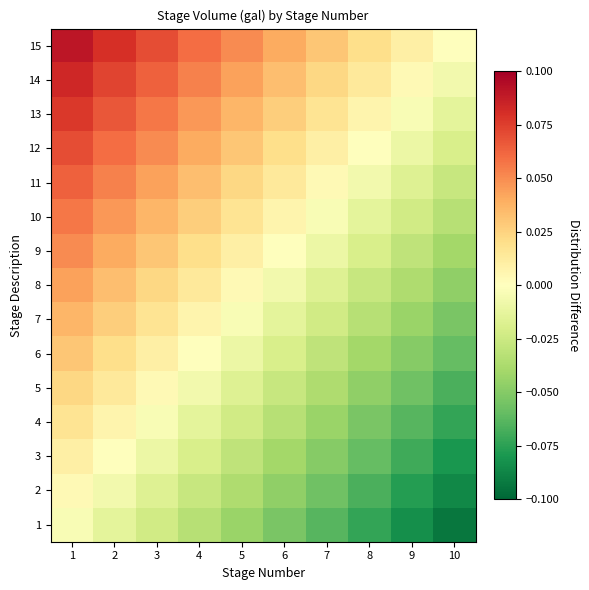

Between 2 and 10, which is larger?

2